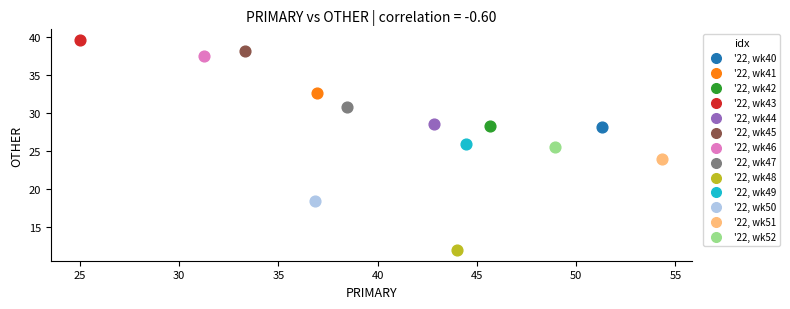

What are all the series names shown in the legend?

'22, wk40, '22, wk41, '22, wk42, '22, wk43, '22, wk44, '22, wk45, '22, wk46, '22, wk47, '22, wk48, '22, wk49, '22, wk50, '22, wk51, '22, wk52